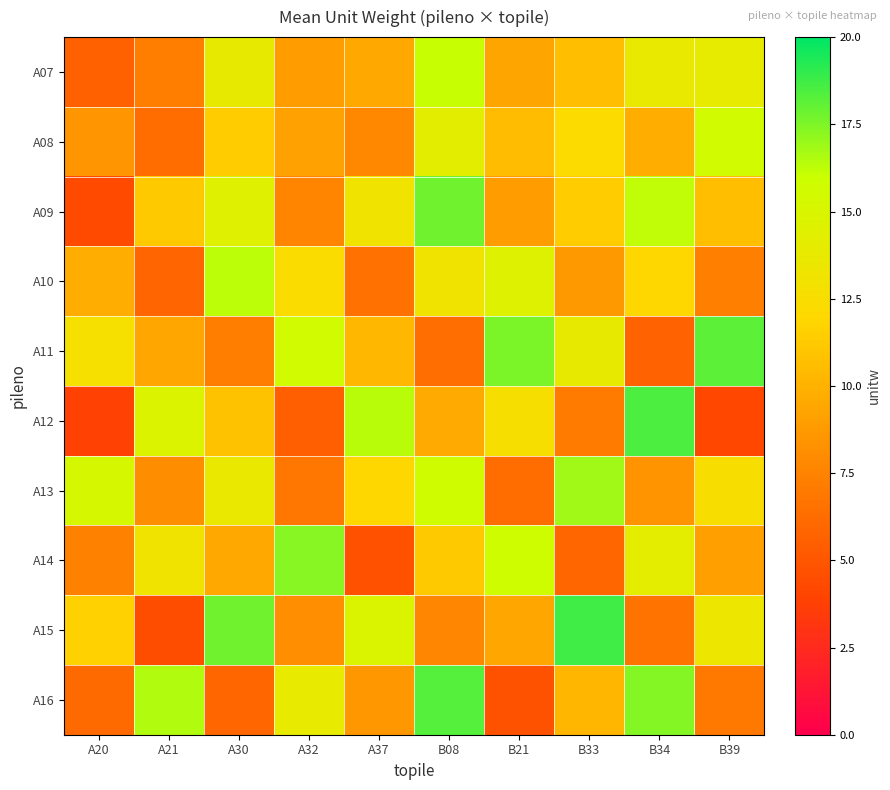

What is the total value across all series at B33?

115.7